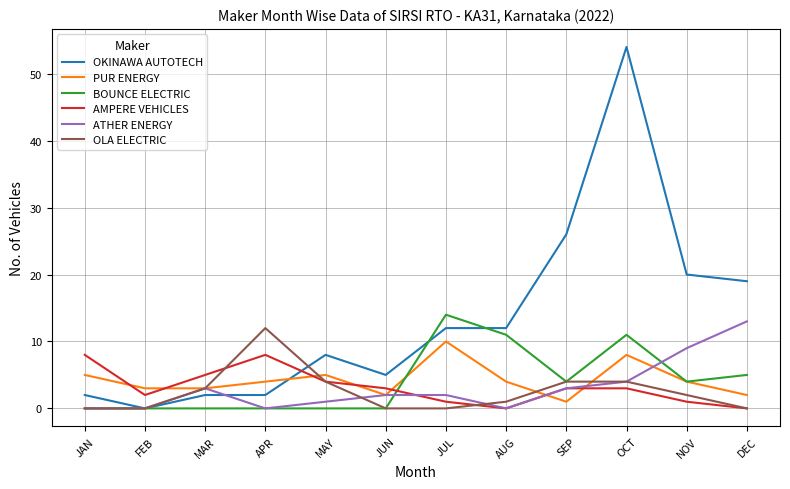

How many lines are shown in the chart?

6